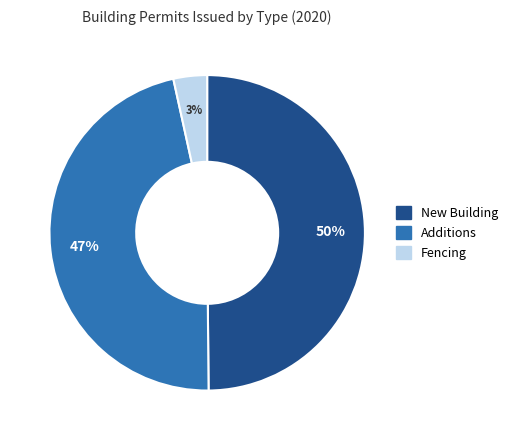

Does any single category account for the majority?

No